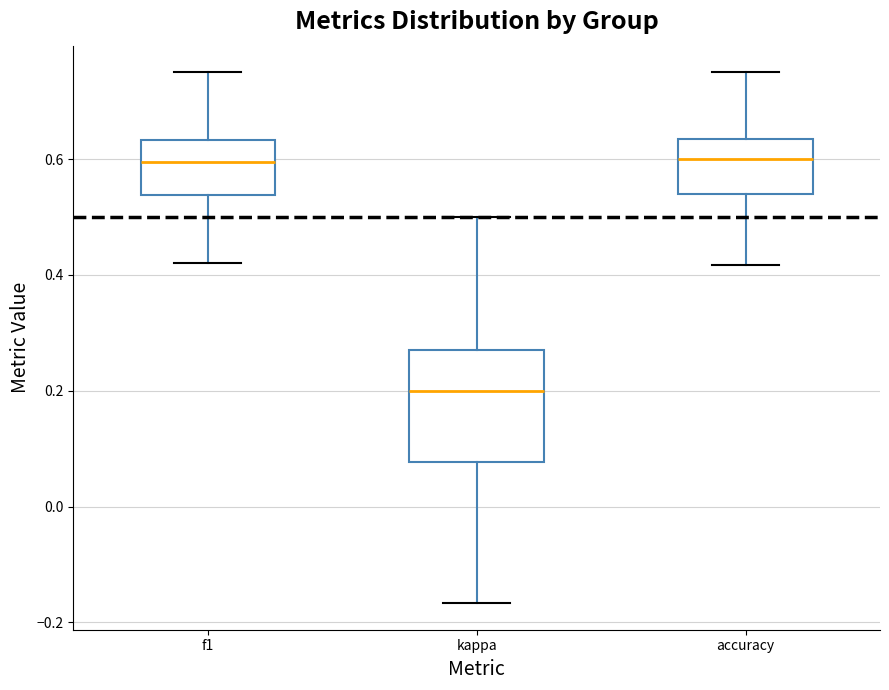

Where does the median line of the box for accuracy sit on the y-axis? The values are not printed on the chart, so give them approximately, as read against the axis.

0.60